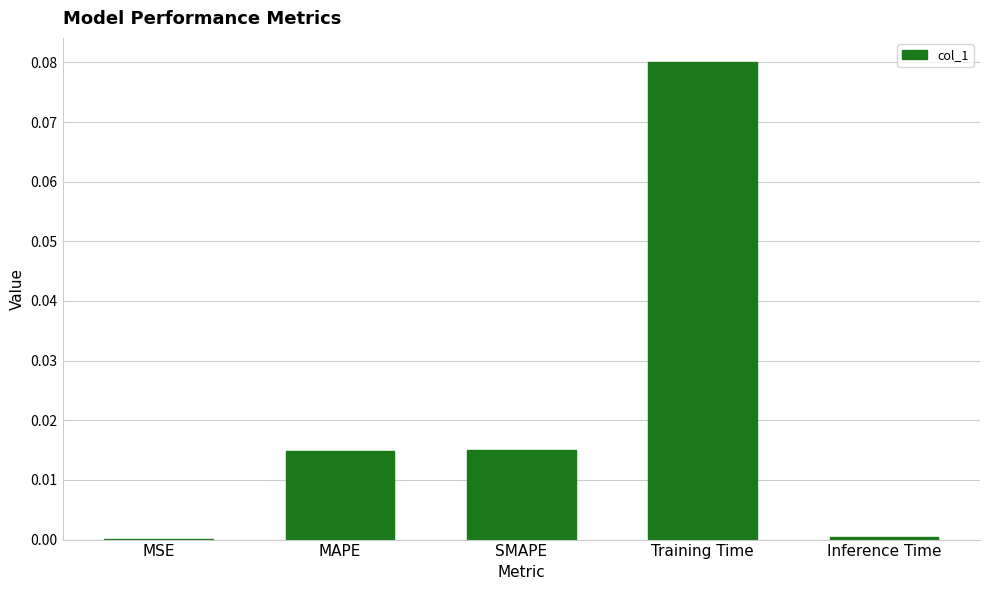

Is it true that the value at Inference Time is 0.0?

True